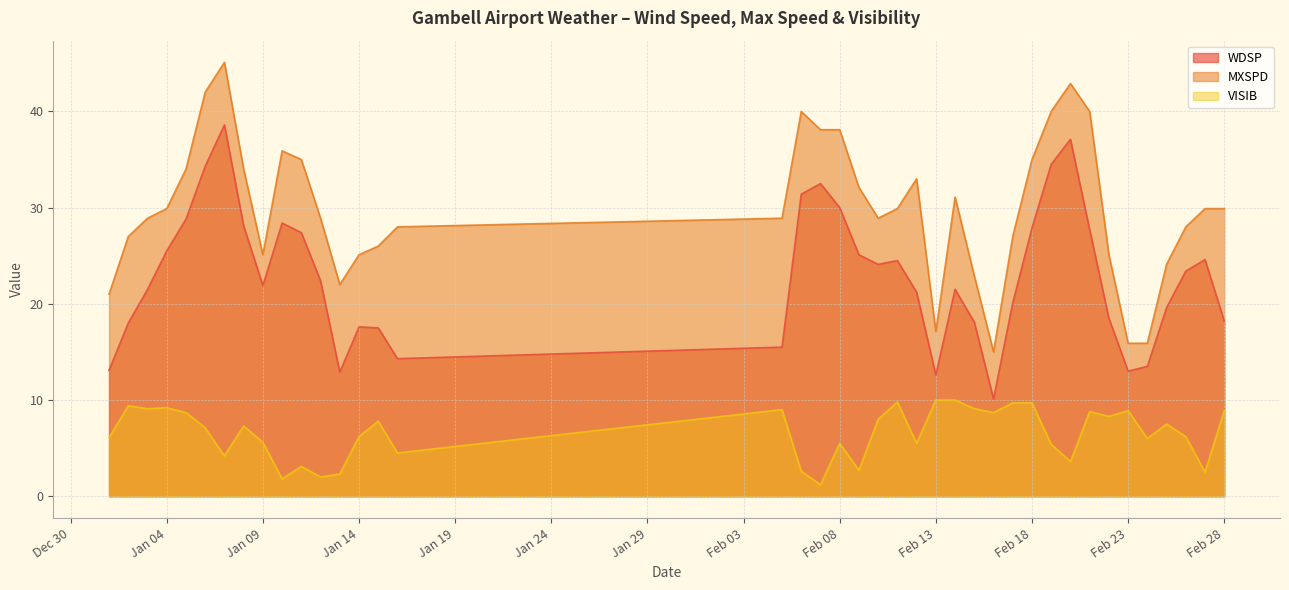

What is the minimum value for MXSPD?

15.0